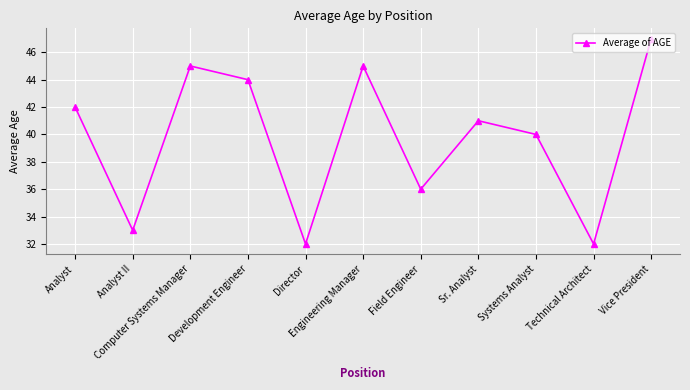

What is the maximum value shown in the chart?

47